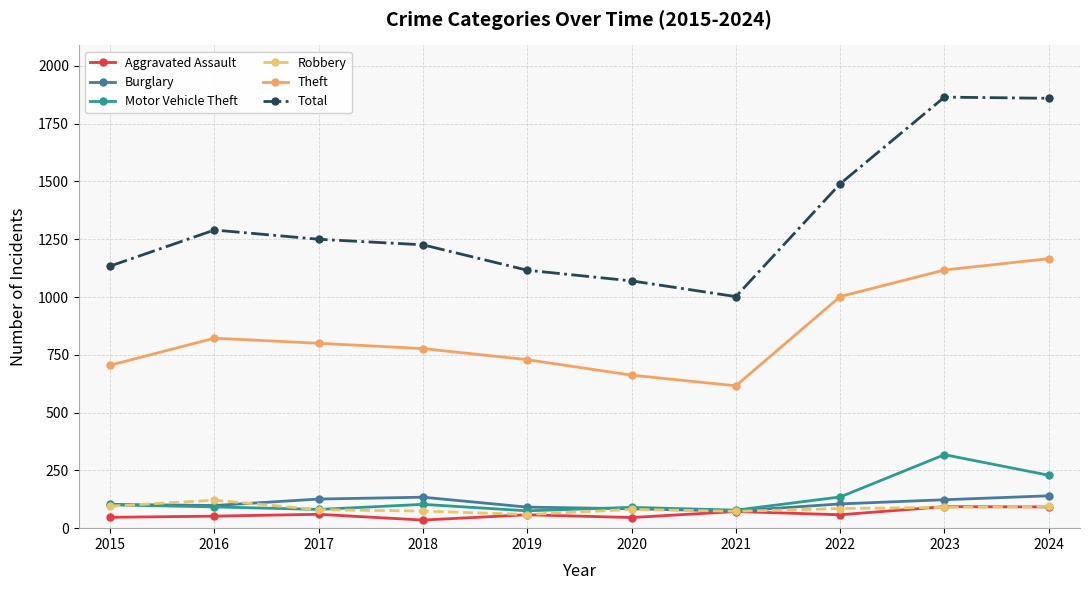

Between 2018 and 2020, which series saw the biggest shift?

Total